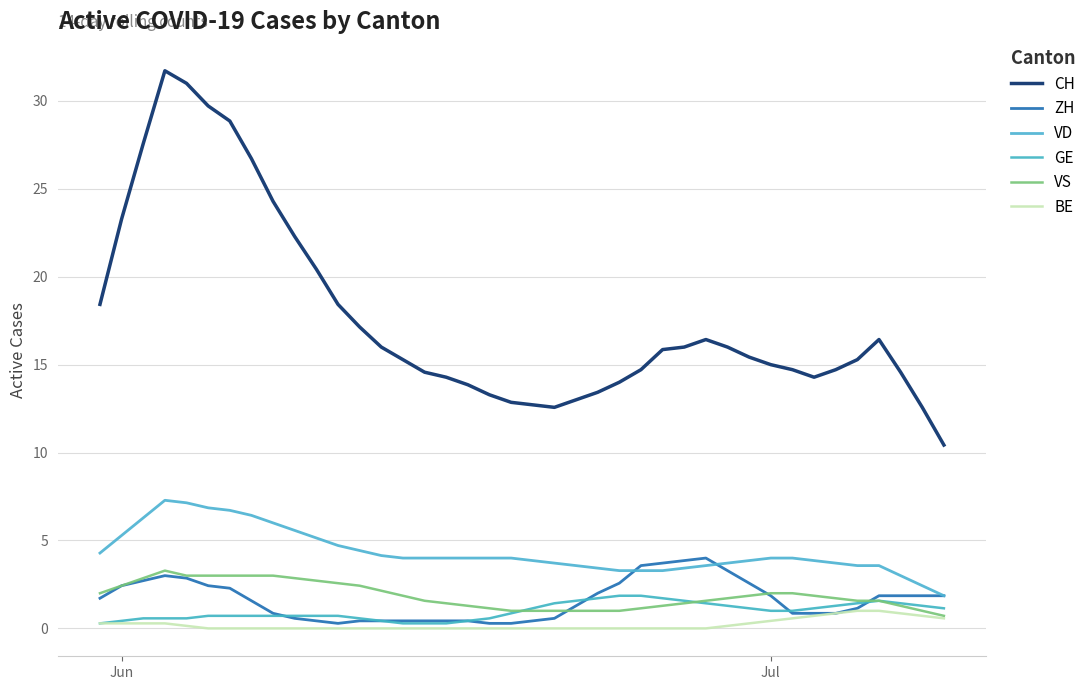

Is this an area chart (filled region under the line)?

No